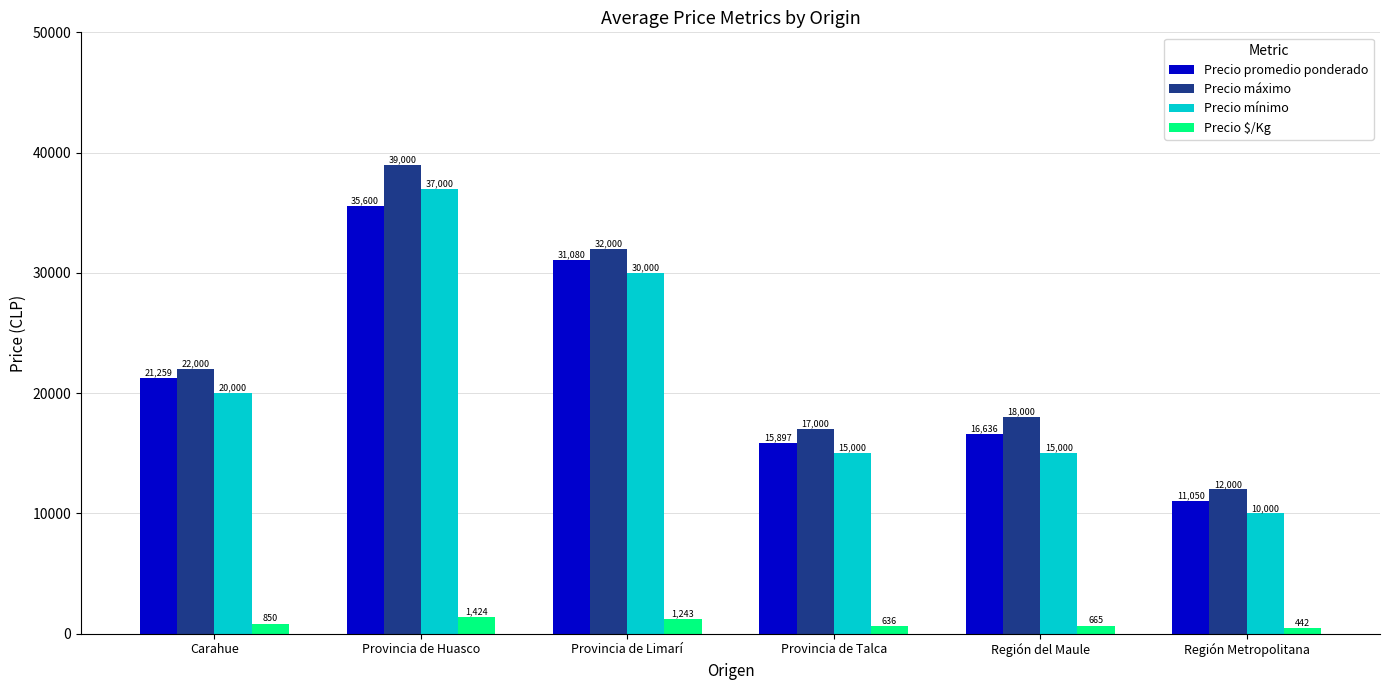

At which category does the chart reach its minimum across all series?

Región Metropolitana